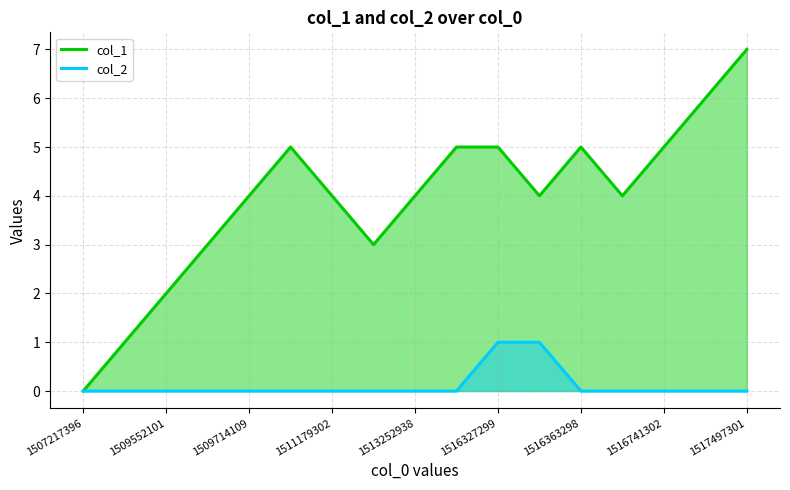

Which series has the widest spread of values?

col_1